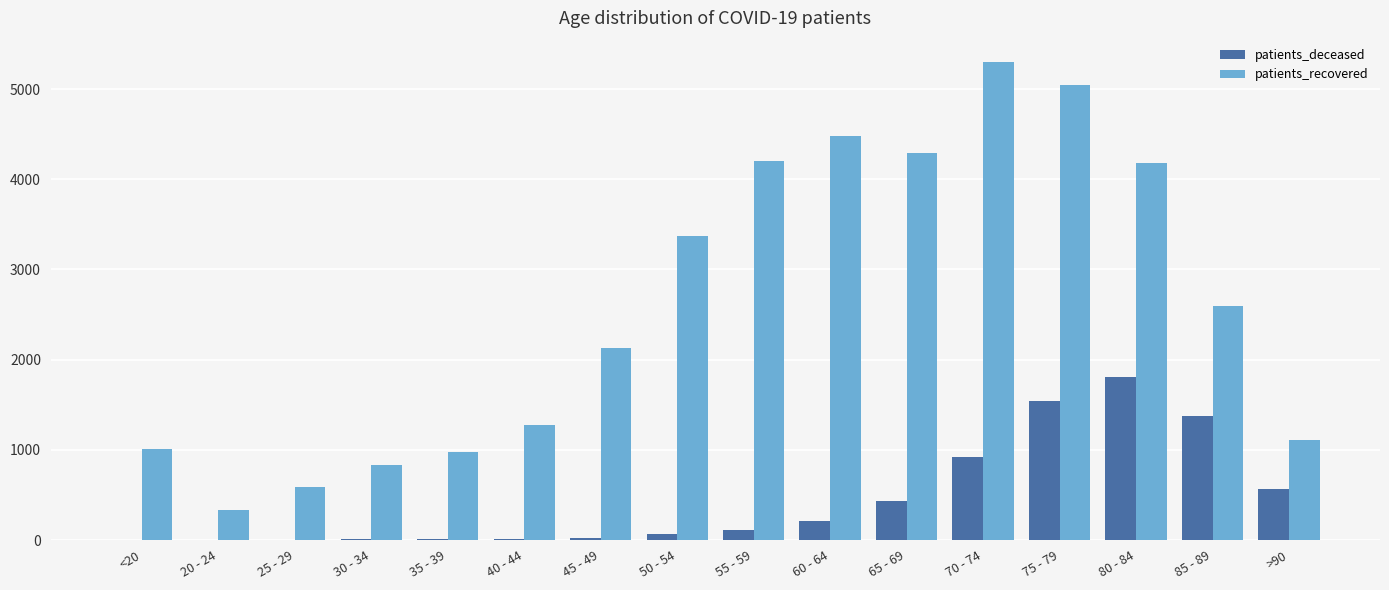

Which series has the largest total across all categories?

patients_recovered